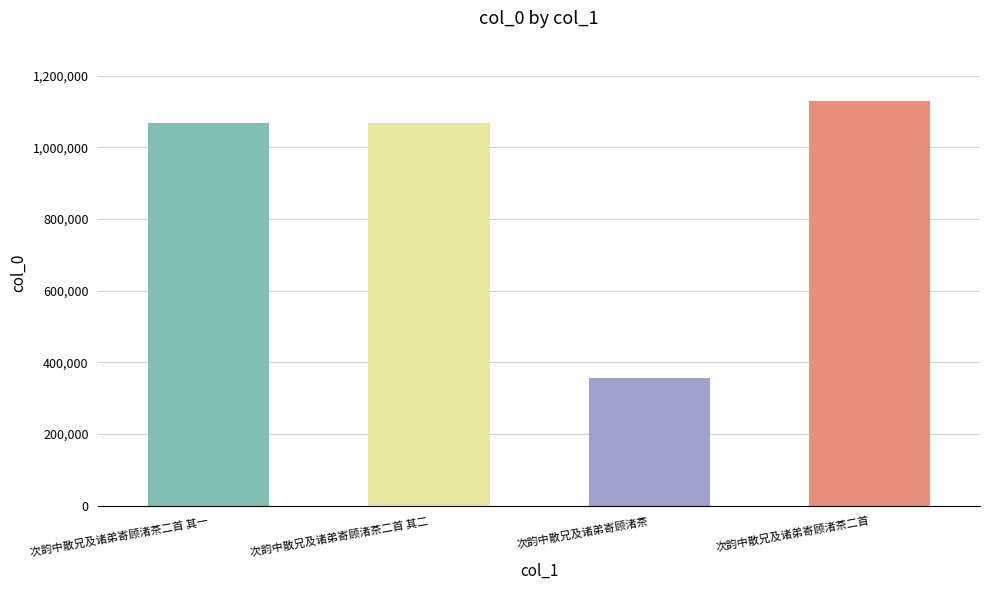

What is the maximum value shown in the chart?

1128534